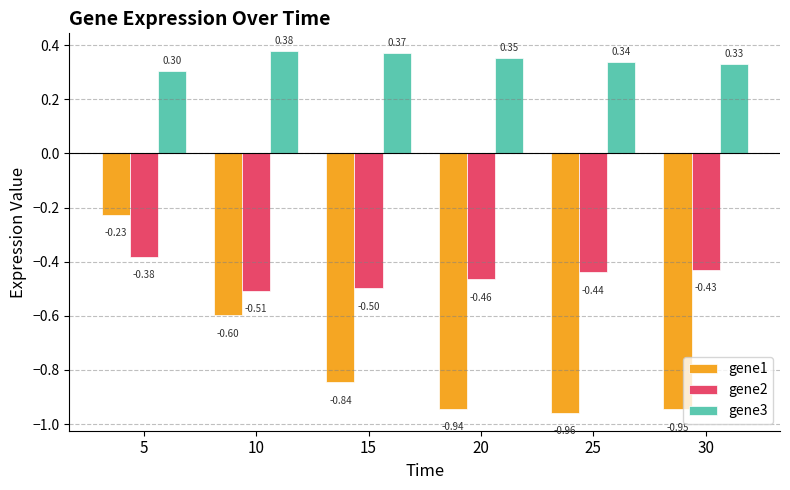

What is the difference between the maximum and minimum values in the gene3 series?

0.1